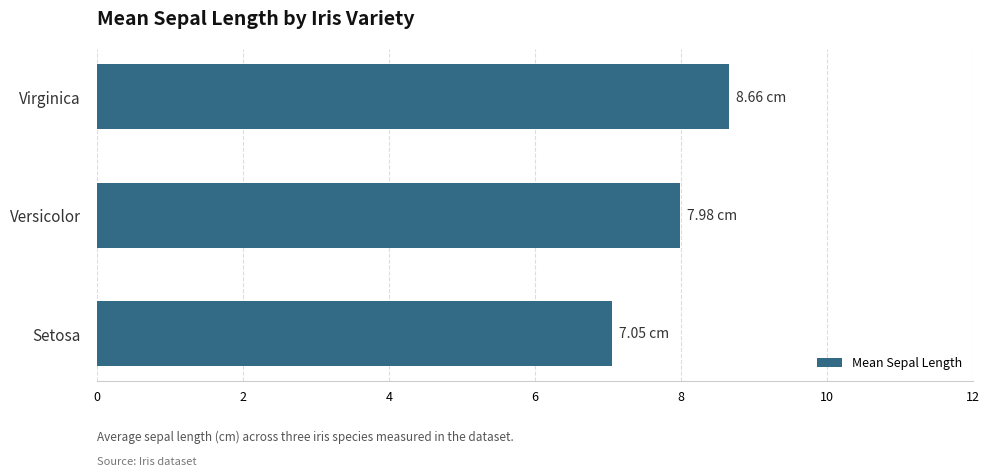

List the labels in order of value, largest first.

Virginica, Versicolor, Setosa